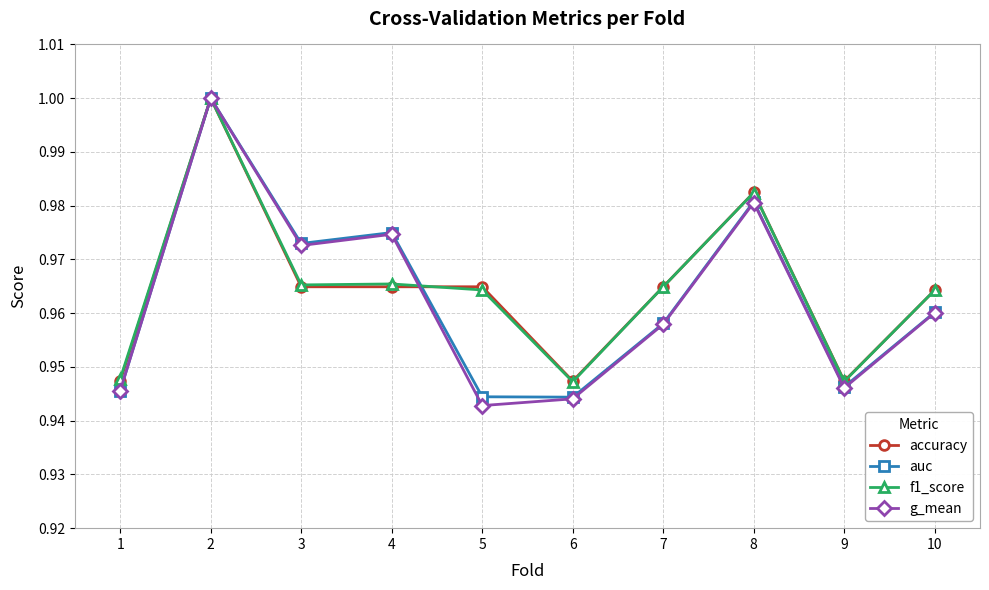

True or false: accuracy has a value of 1.4 at 9.

False